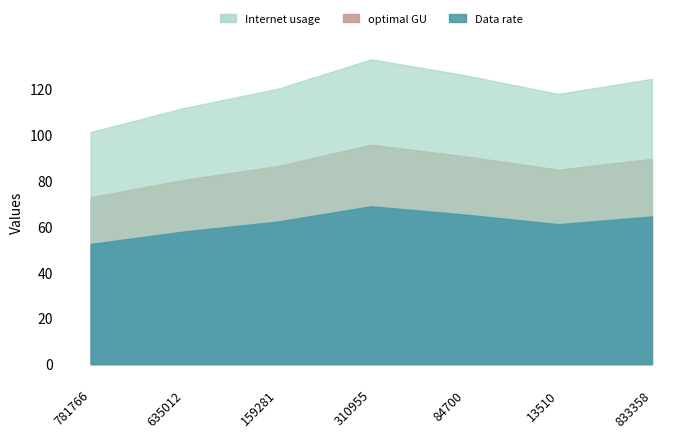

In Internet usage, how many points are higher than both neighbors (excluding endpoints)?

1